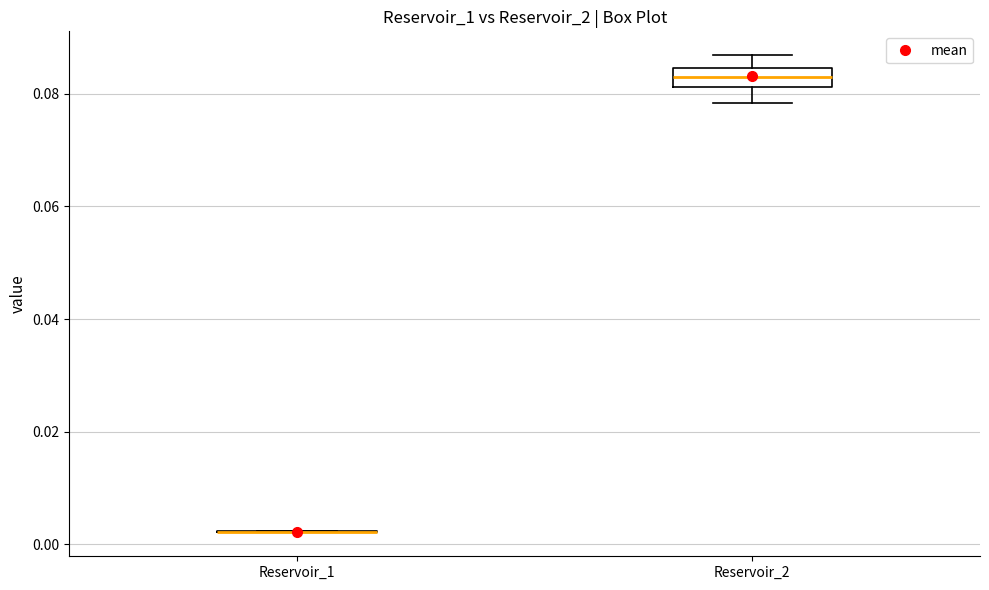

Reading left to right, transcribe this box plot: for each box, give where its median line is, the range the box spans, and where its two whiskers end, as read against the y-axis. The values are not printed on the chart, so give them approximately, as read against the axis.

Reservoir_1: box collapsed to a line at 0.002, whiskers 0.002 to 0.002
Reservoir_2: median 0.084 (inside the box), box 0.082 to 0.084, whiskers 0.078 to 0.086